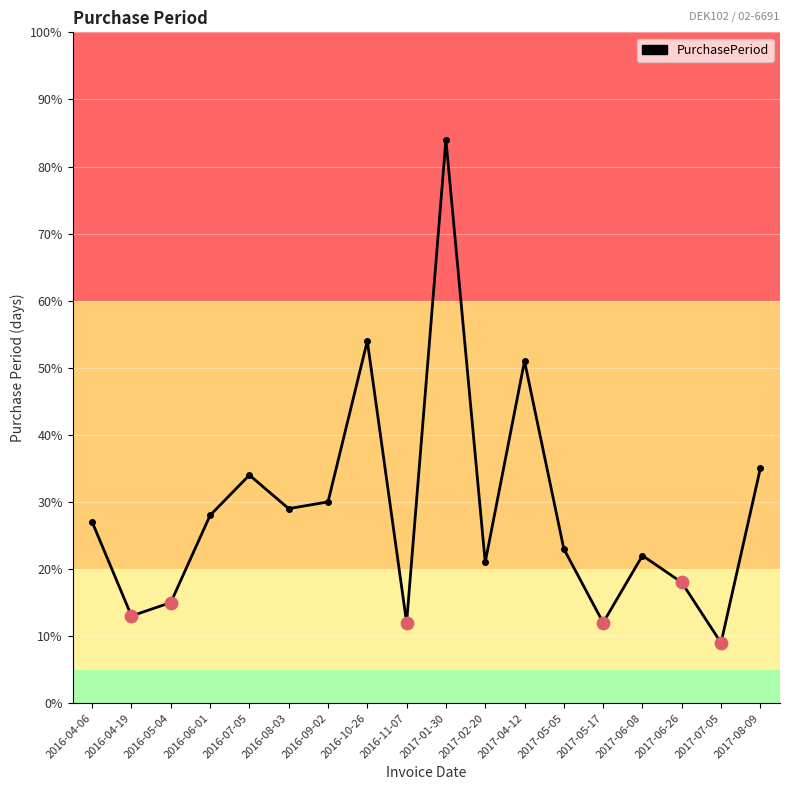

What is the ratio of the value at 2016-09-02 to the value at 2016-04-06?

1.1